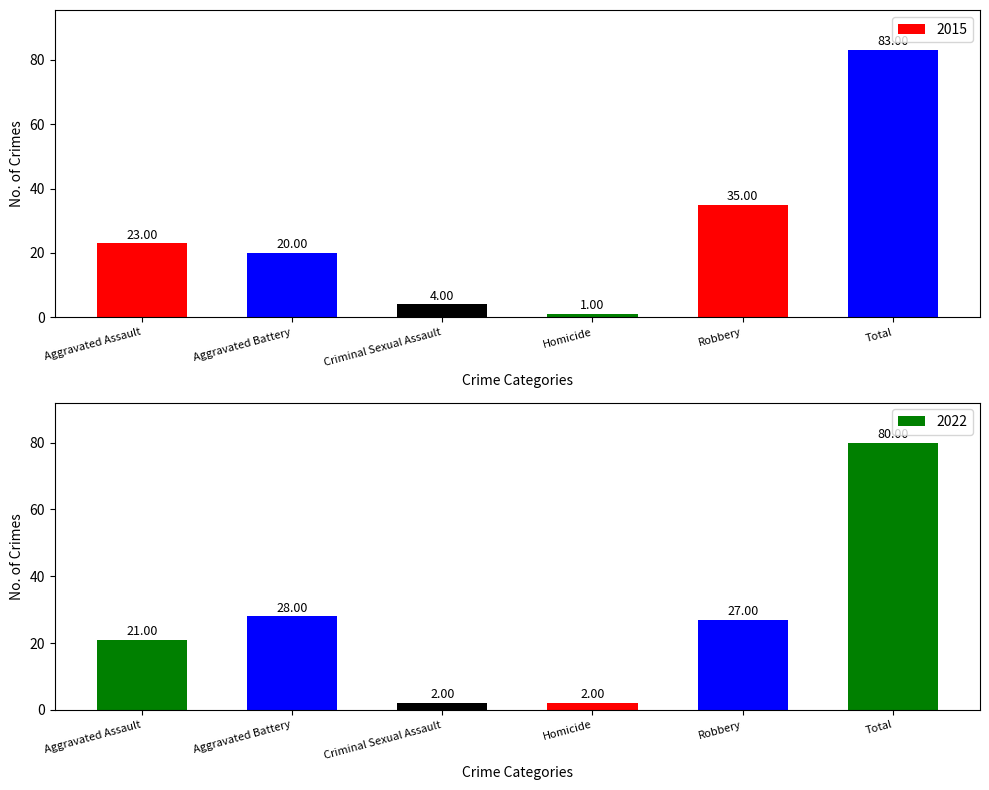

Is it true that 2015 equals 1 at Homicide?

True